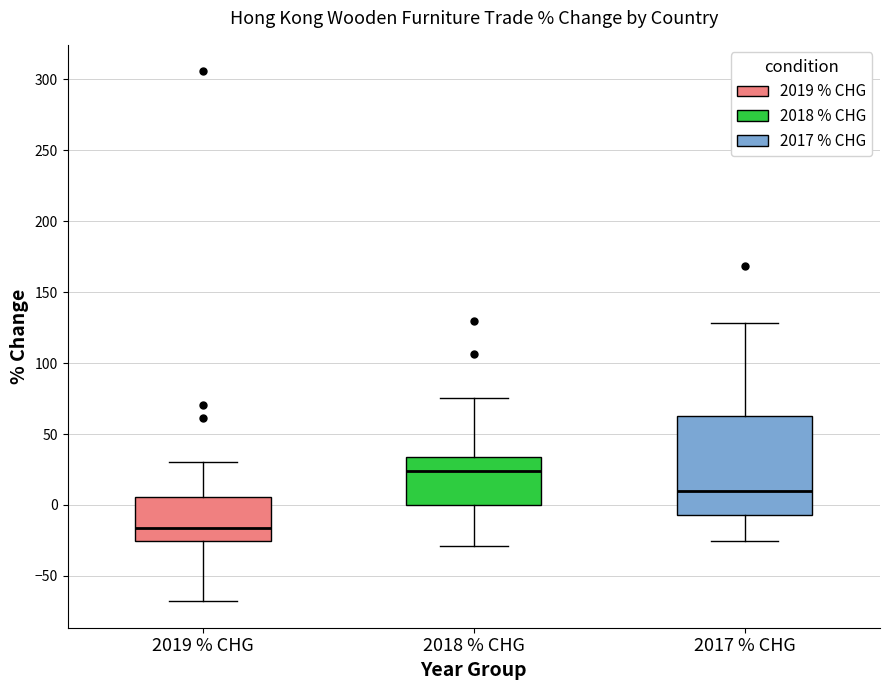

Which box has the lowest median line?

2019 % CHG